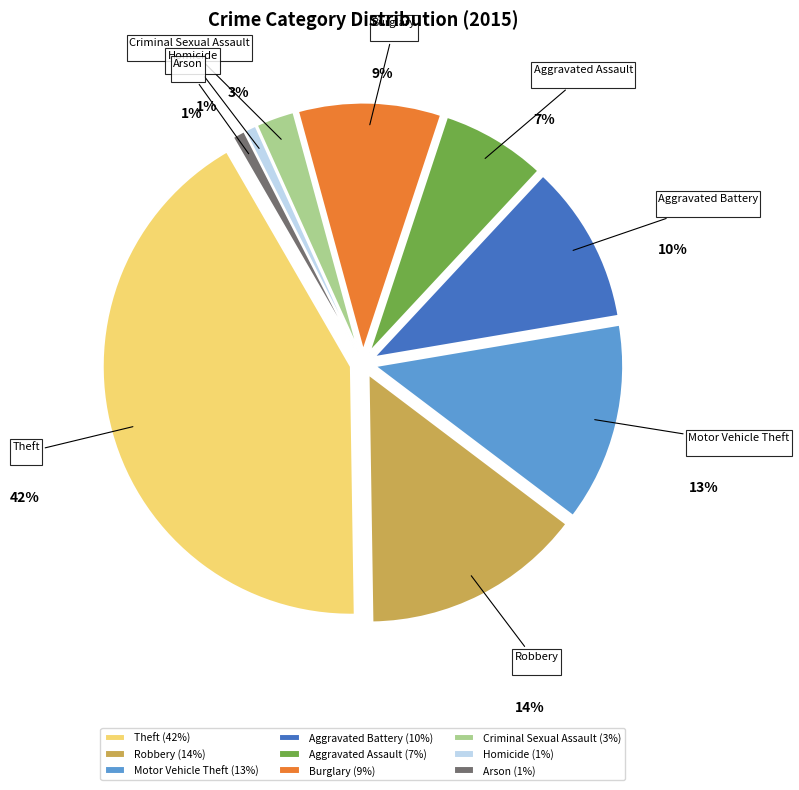

How many slices are in this pie chart?

9